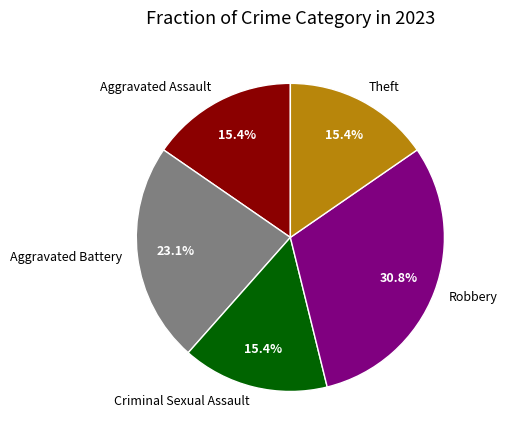

How many segments does this pie chart have?

5